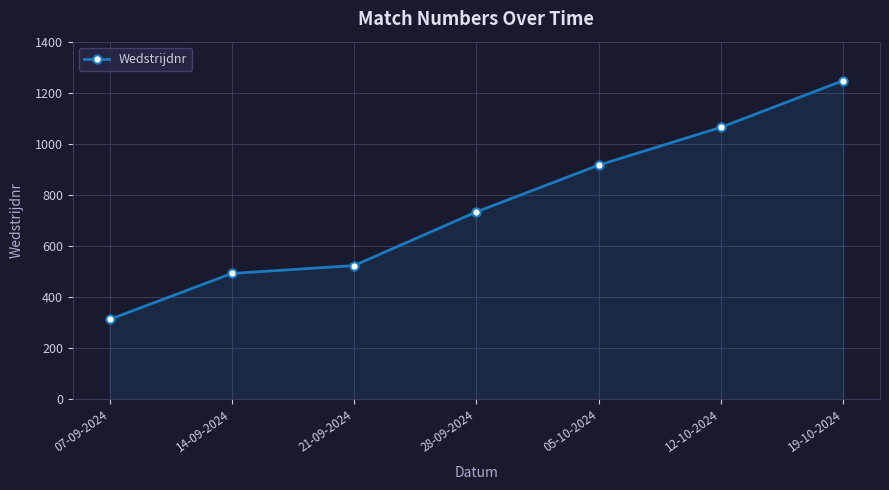

Which has a higher value, 05-10-2024 or 28-09-2024?

05-10-2024